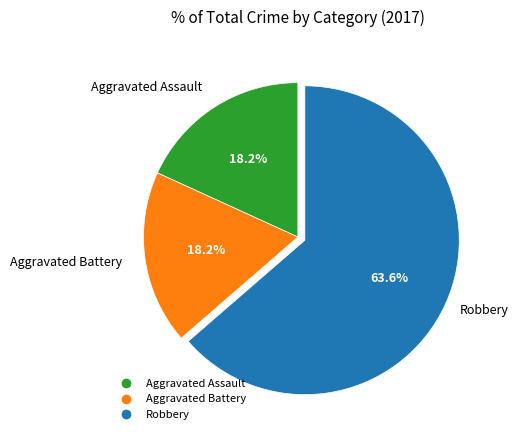

Which category has the biggest portion of the pie?

Robbery